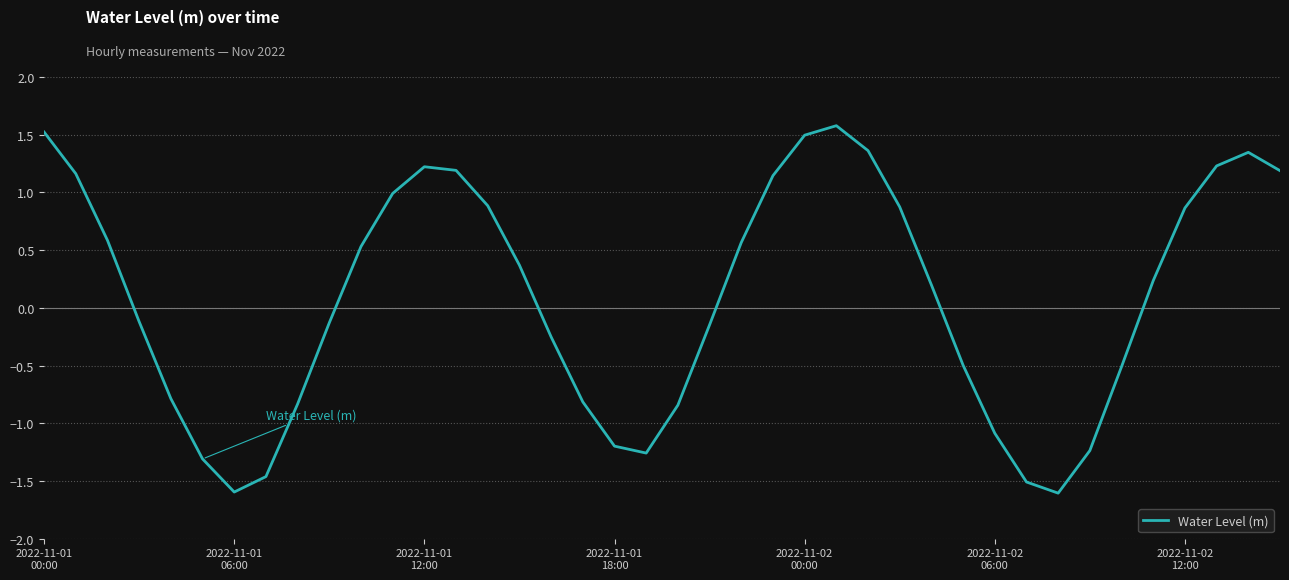

How many distinct data groups are displayed?

1